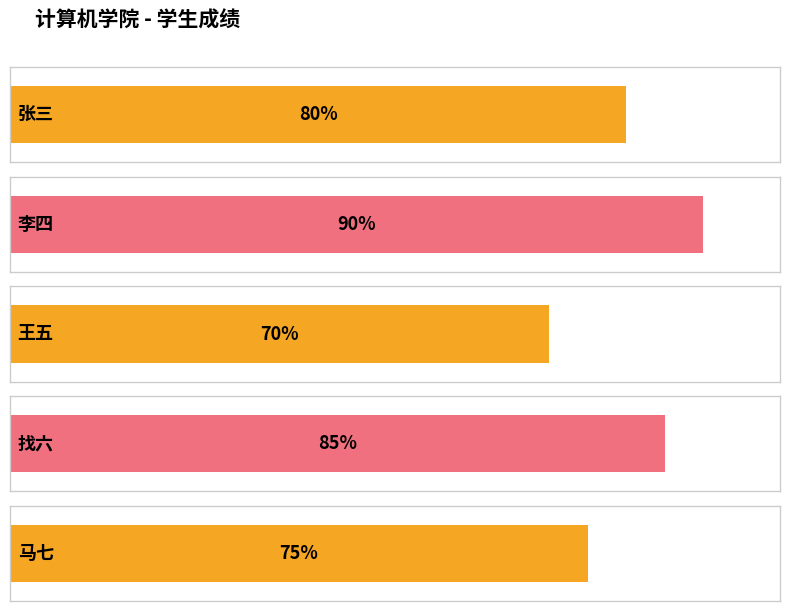

Is it true that the value at 马七 is 35?

False